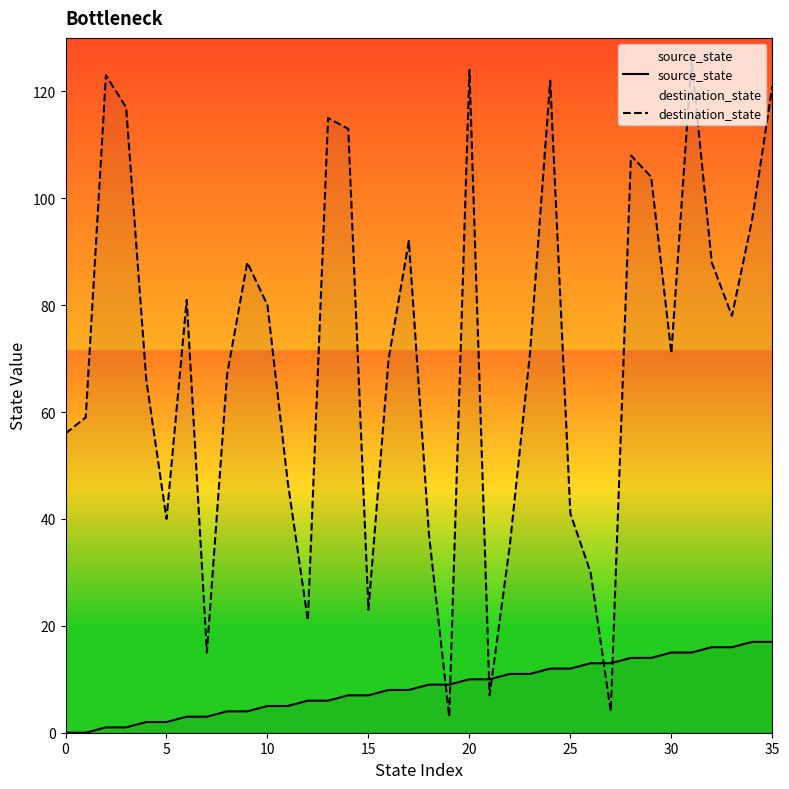

How many intersections are there between source_state and destination_state?

6